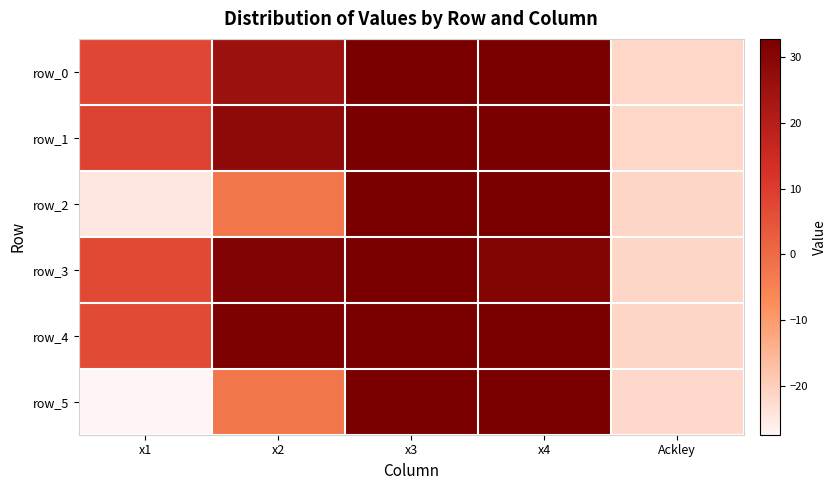

What is the lowest value of the row_1 series?

-21.7